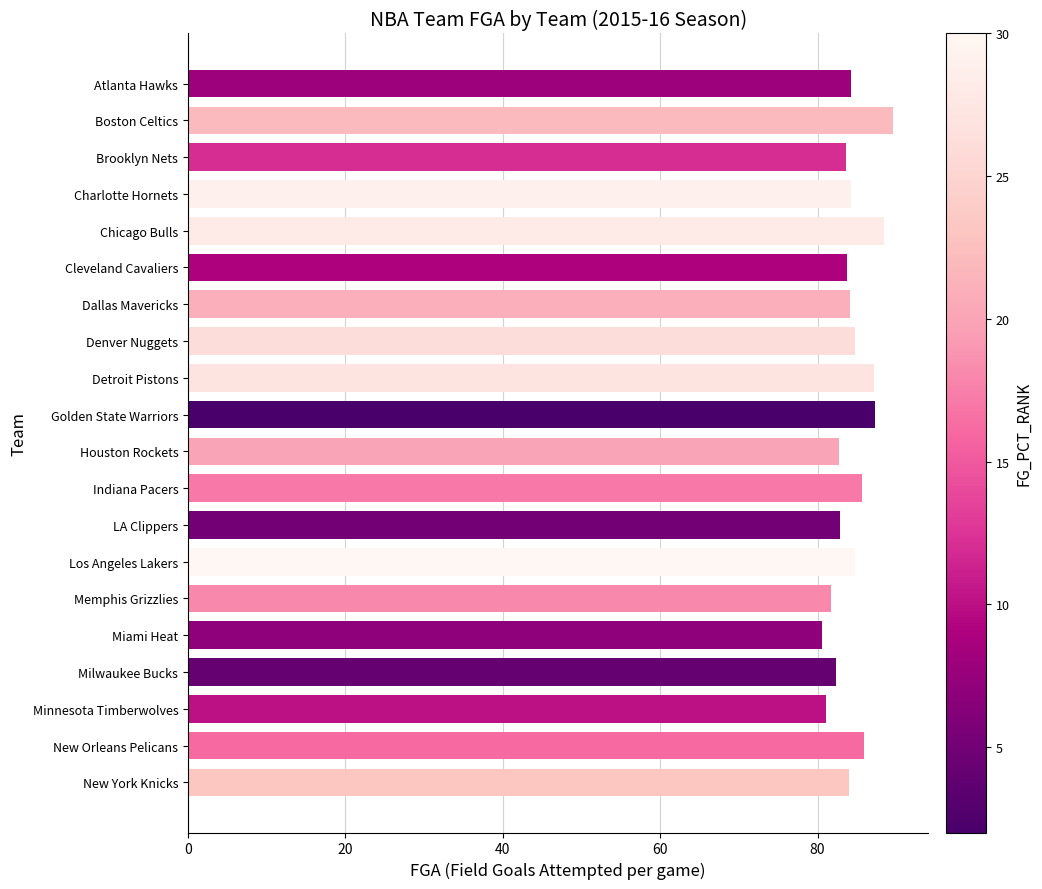

Read the value at Los Angeles Lakers.

84.7